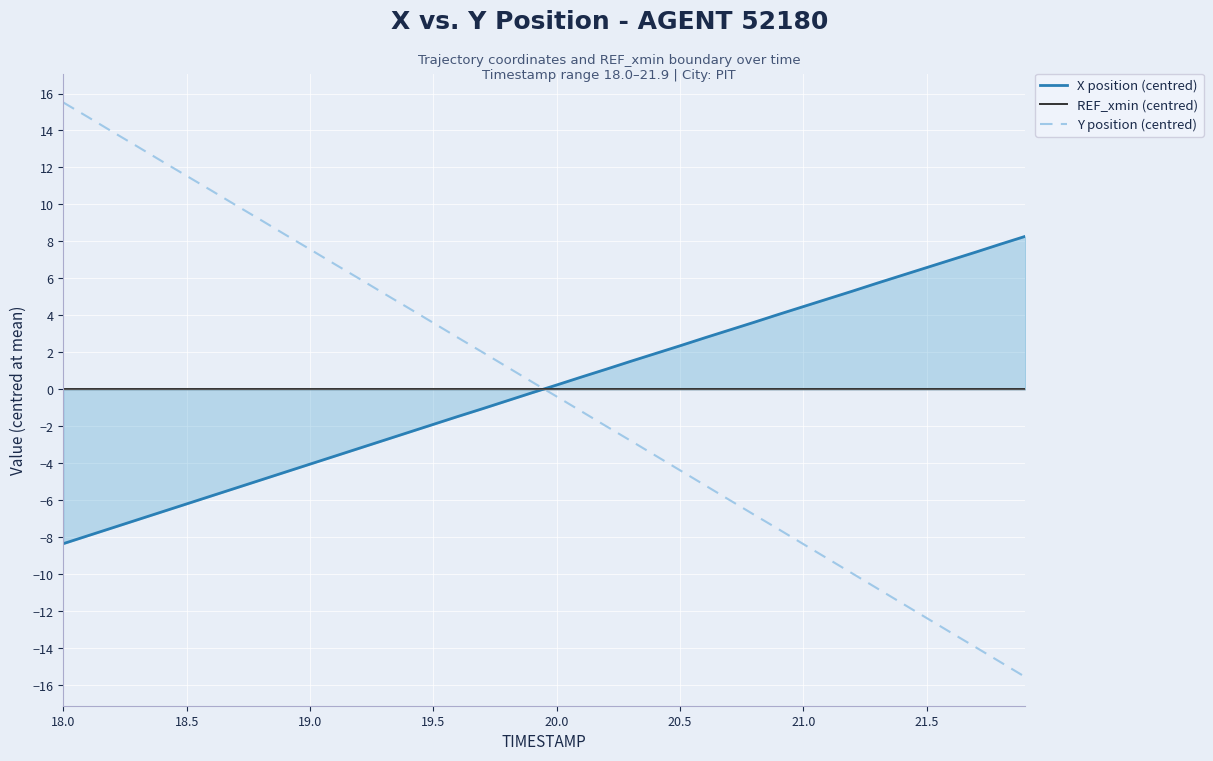

How many lines are shown in the chart?

3